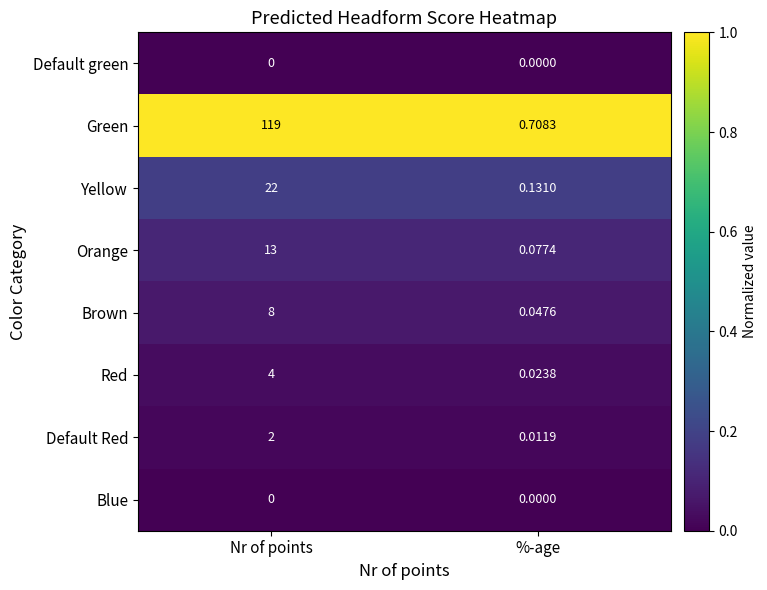

What is the total value across all series at Nr of points?

168.0